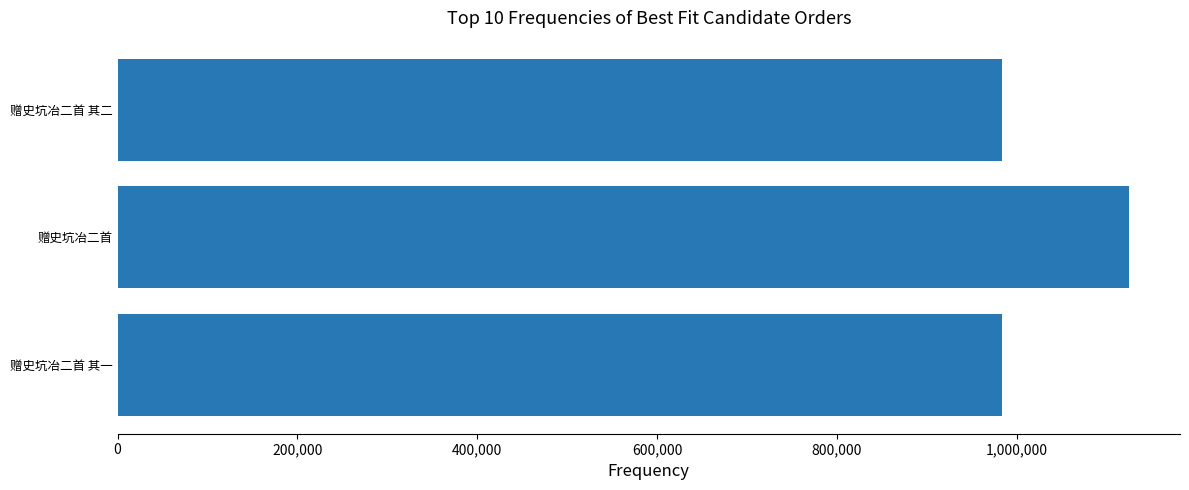

What is the smallest value displayed?

984212